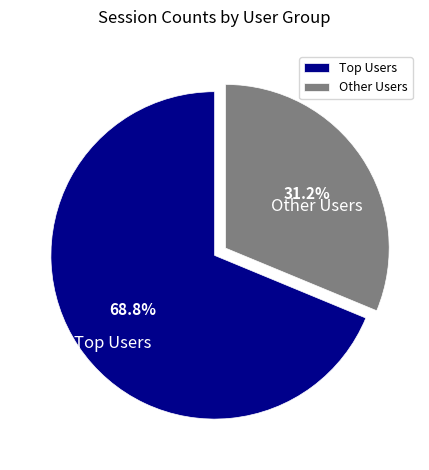

Rank the categories by value from highest to lowest.

Top Users, Other Users